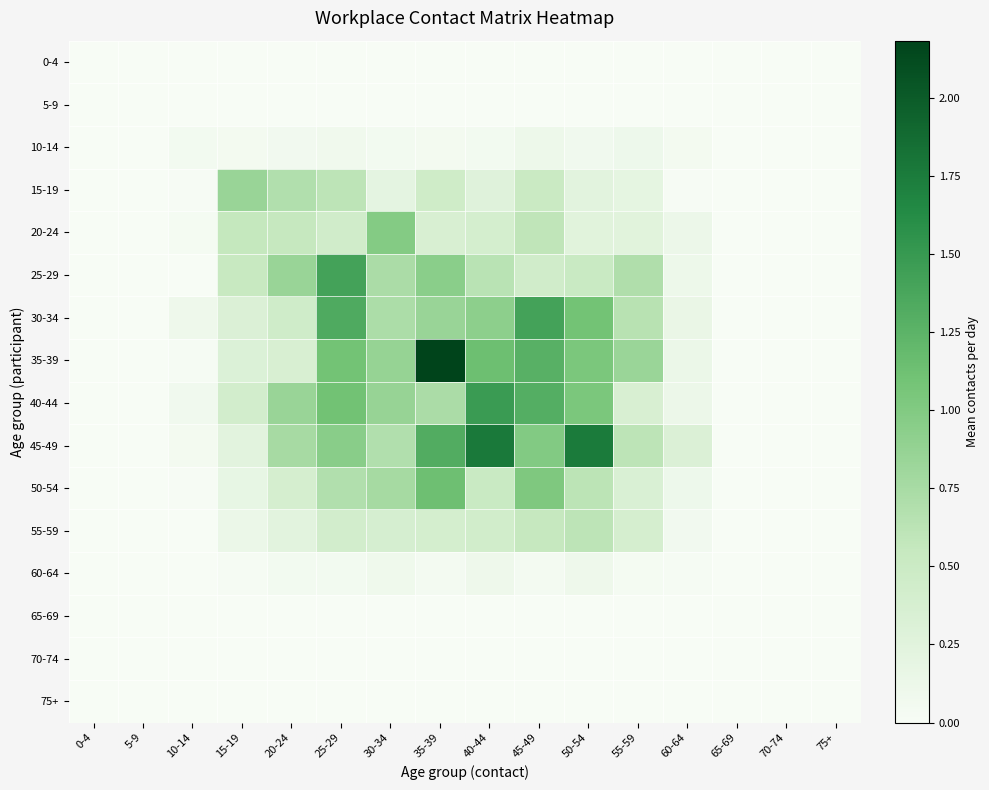

Rank the series by their maximum value, from lowest to highest.

0-4, 5-9, 65-69, 70-74, 75+, 60-64, 10-14, 55-59, 15-19, 20-24, 50-54, 25-29, 30-34, 40-44, 45-49, 35-39